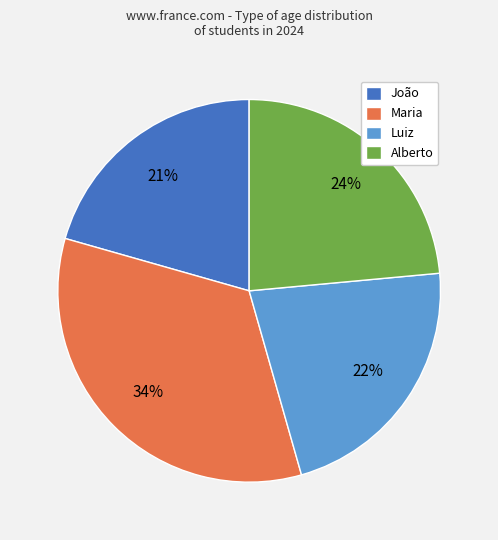

Is the sum of Alberto and Luiz greater than half?

No